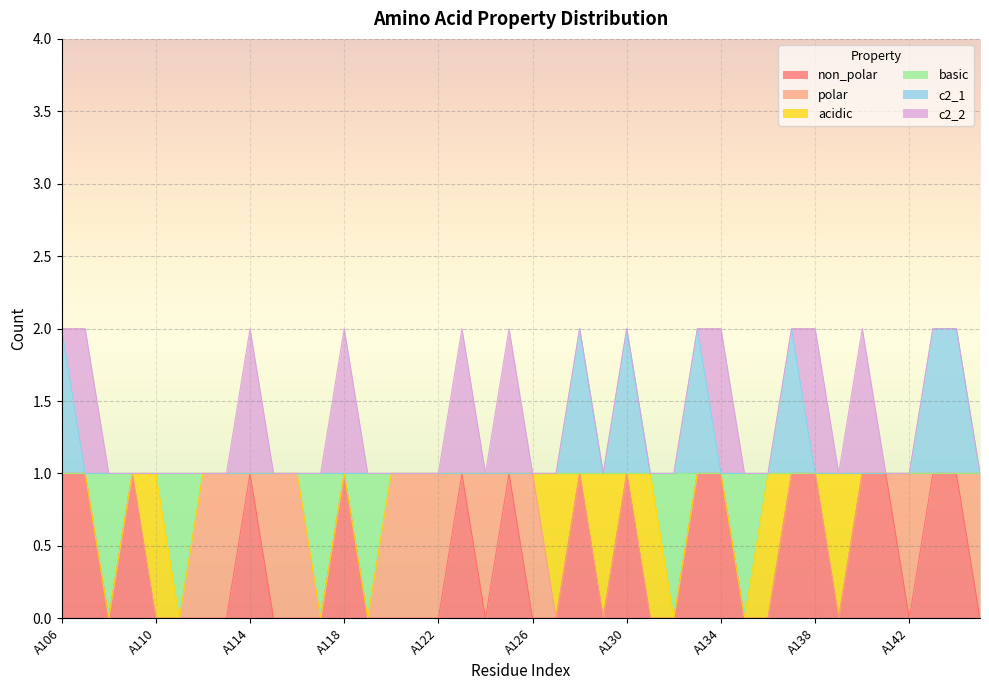

What are all the series names shown in the legend?

non_polar, polar, acidic, basic, c2_1, c2_2